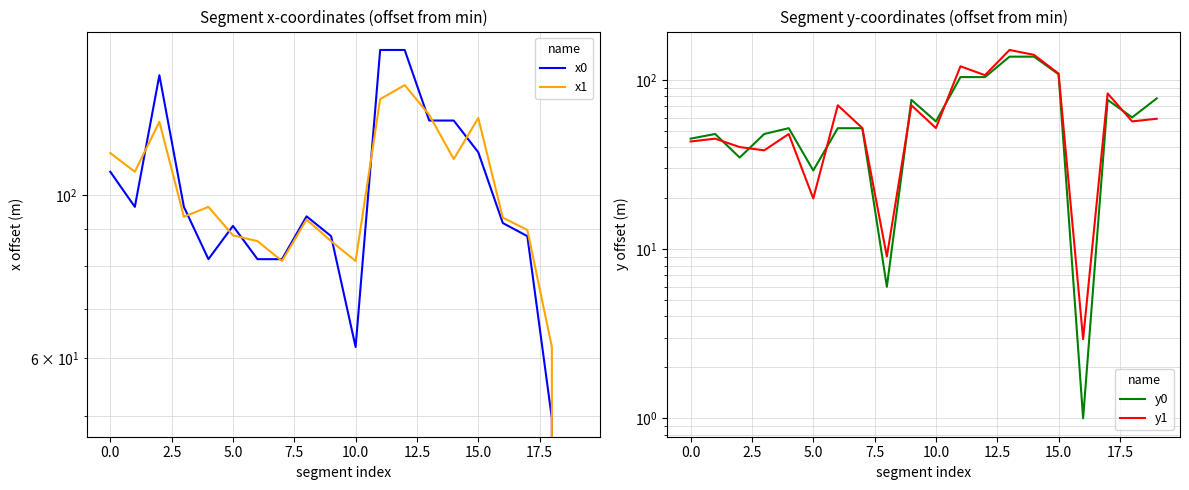

Is the value of x1 at 15.0 greater than the value of y0 at 0.0?

Yes